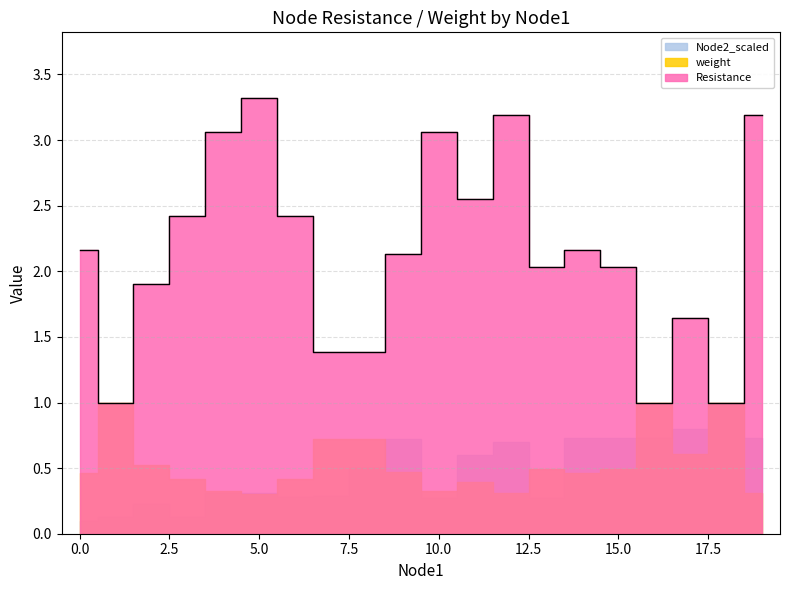

What are all the series names shown in the legend?

Resistance, weight, Node2_scaled